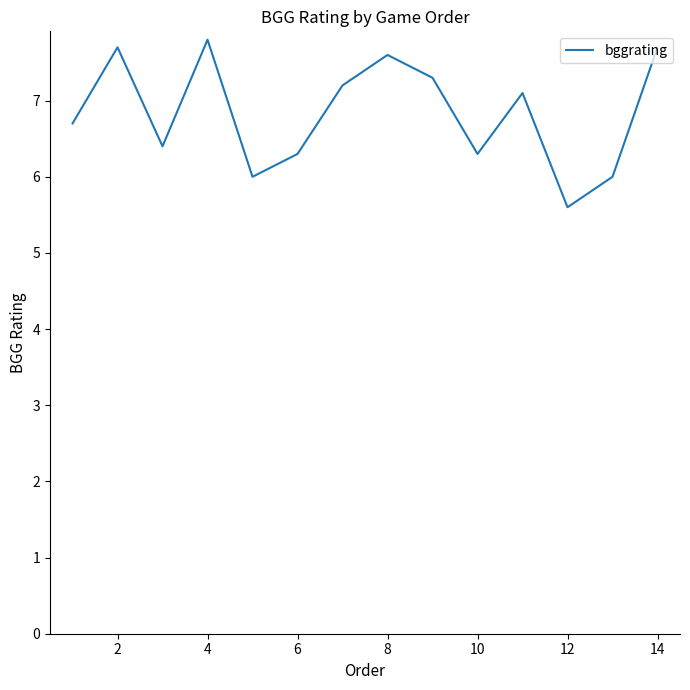

What is the maximum value shown in the chart?

7.8